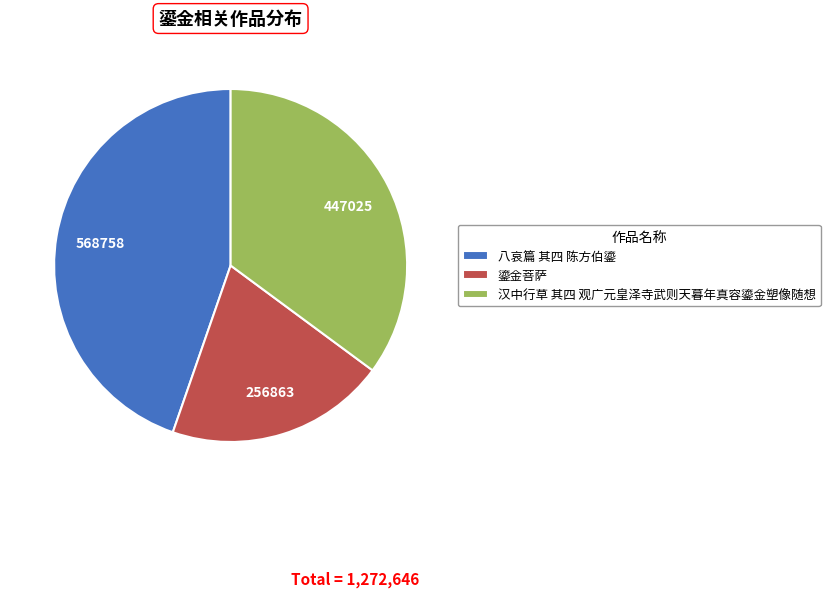

Is there a majority slice in this chart?

No